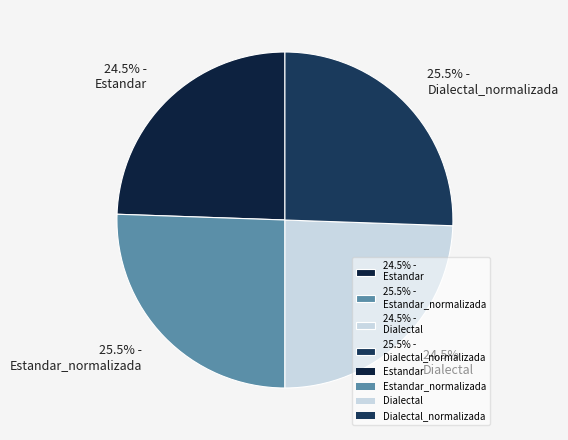

Combined, what portion of the pie is 25.5% - Dialectal_normalizada and 24.5% - Dialectal?

50.0%